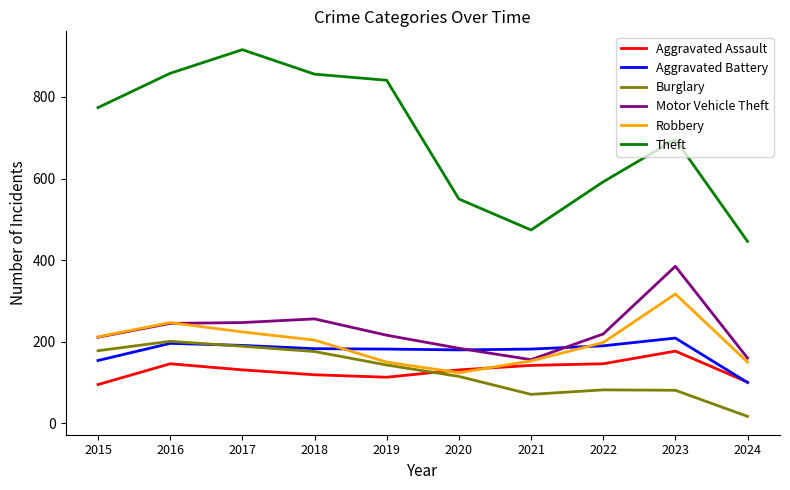

True or false: Aggravated Battery and Theft intersect in this chart.

False